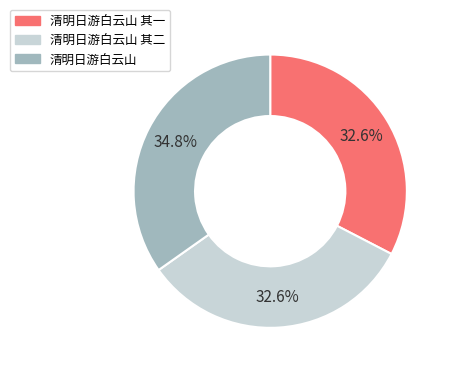

Approximately how many times larger is the value at 清明日游白云山 compared to 清明日游白云山 其一?

1.1